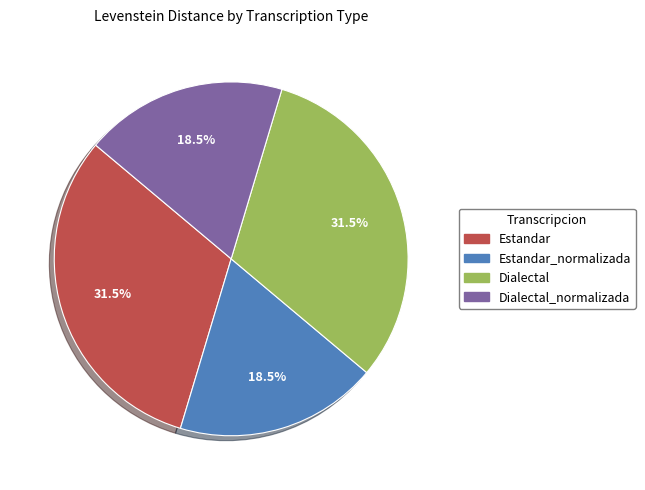

Does any single category account for the majority?

No